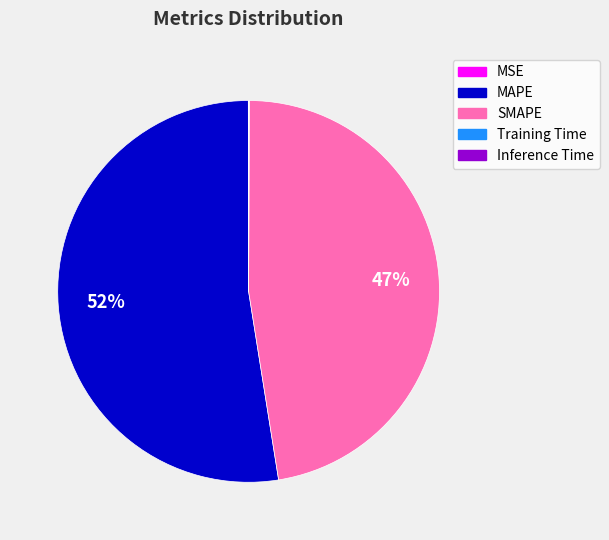

Which slice is the largest?

MAPE